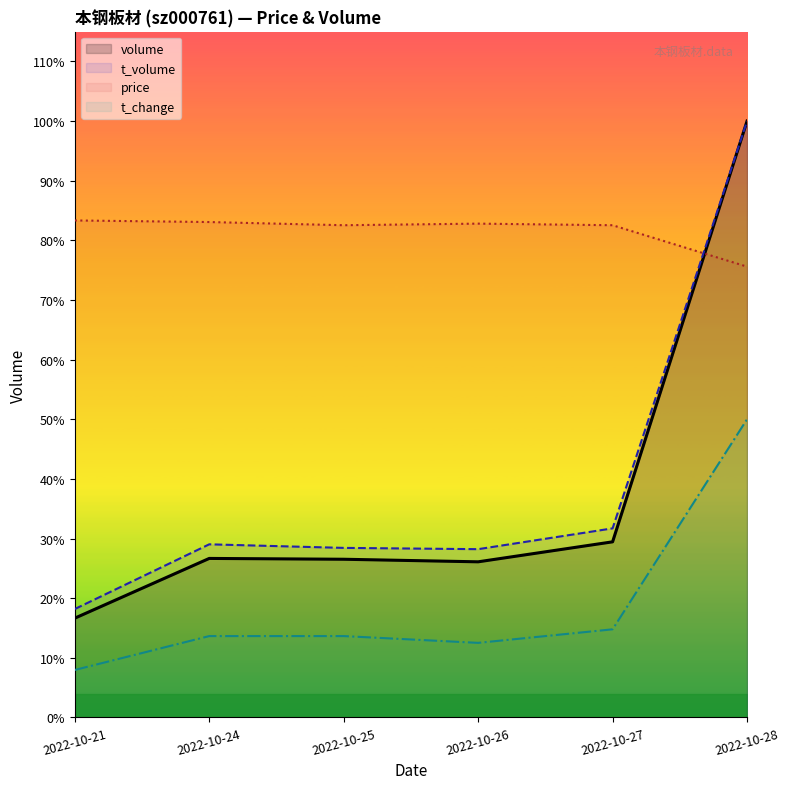

Where is volume nearest to the value 94744?

2022-10-27